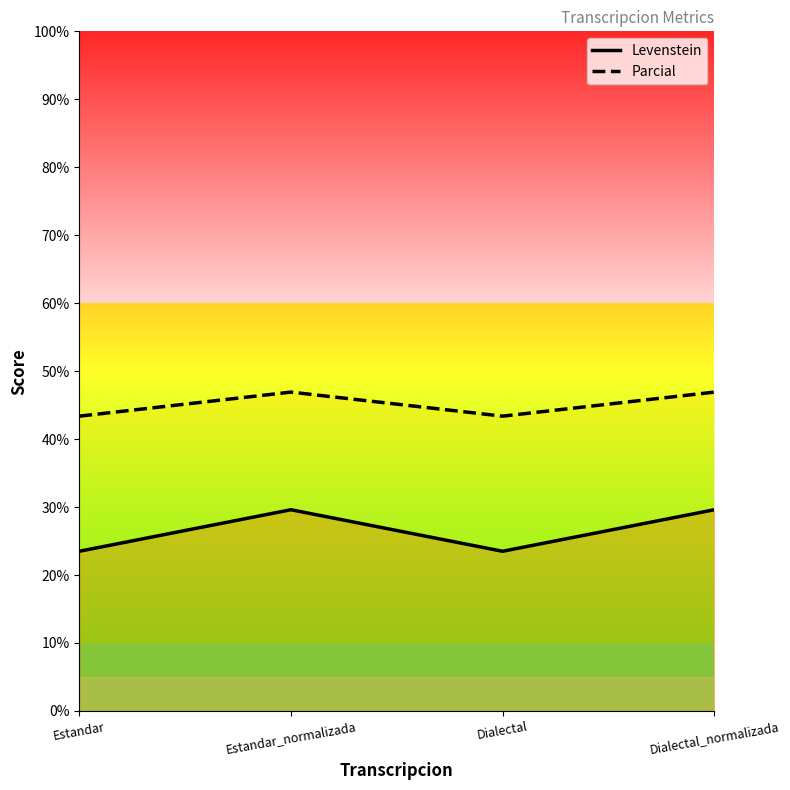

How many interior local valleys does the Parcial series have?

1